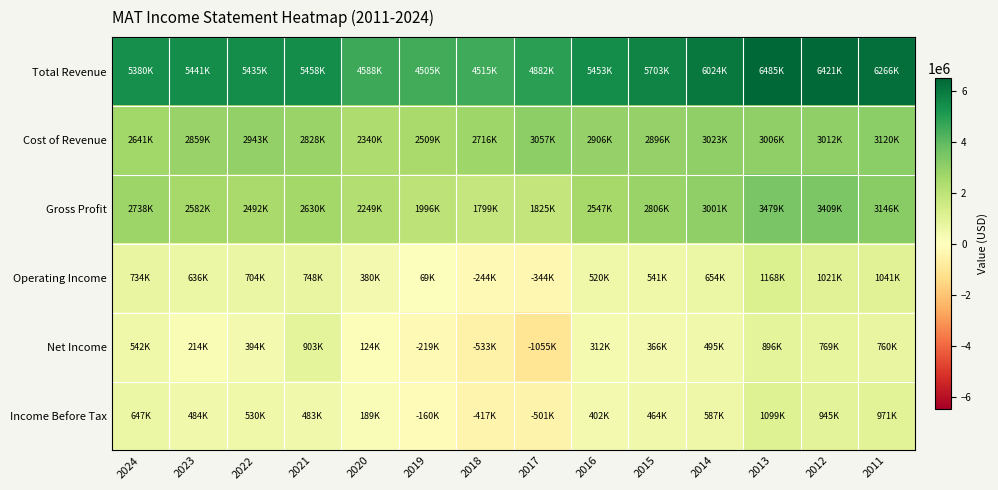

What is the greatest value displayed?

6484900